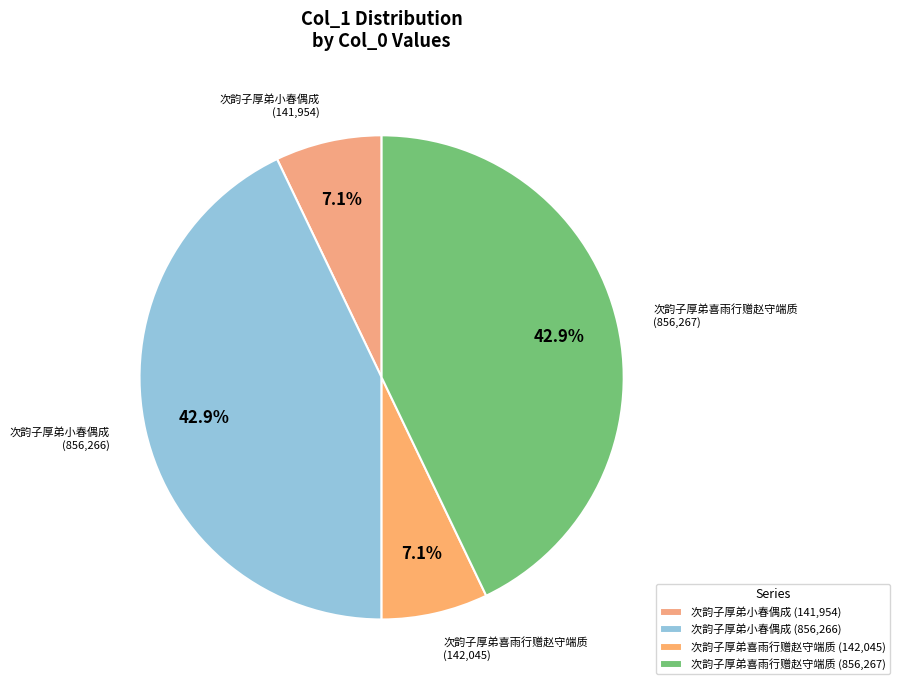

Does any single category account for the majority?

No